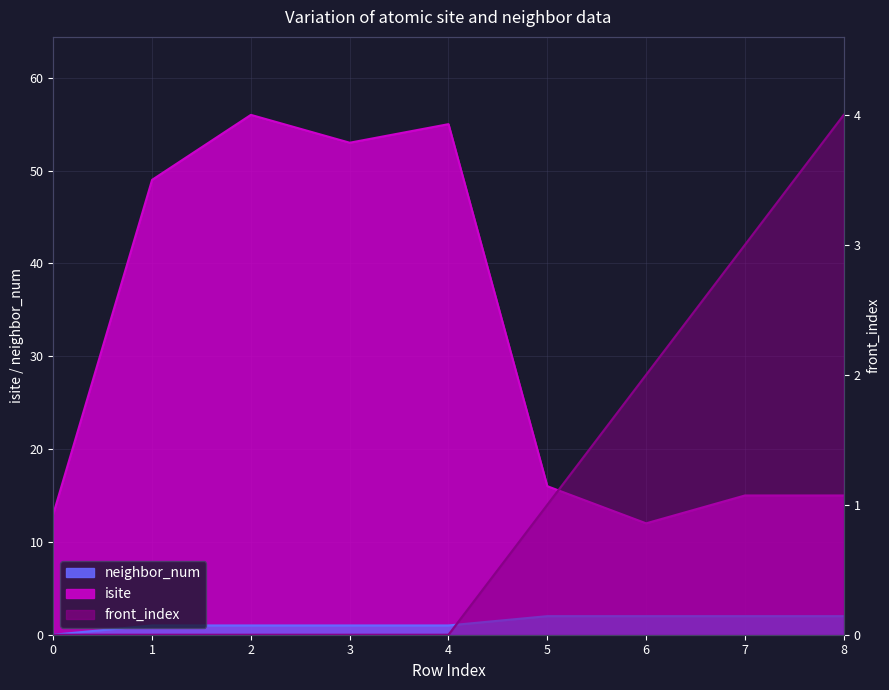

Does the chart have visible grid lines?

Yes